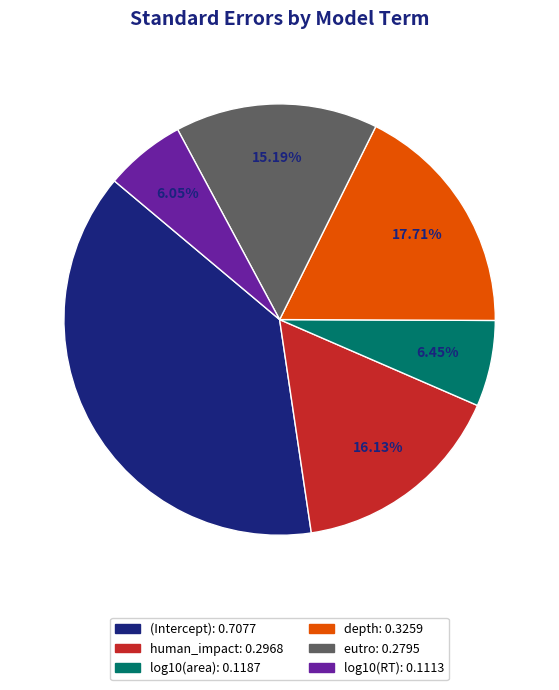

To the nearest percent, what is the average slice percentage?

17%